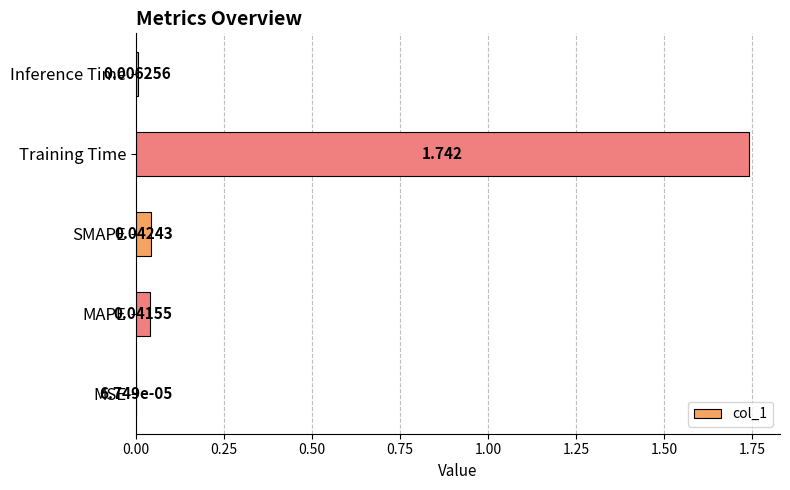

Where is the data nearest to the value 0?

MSE